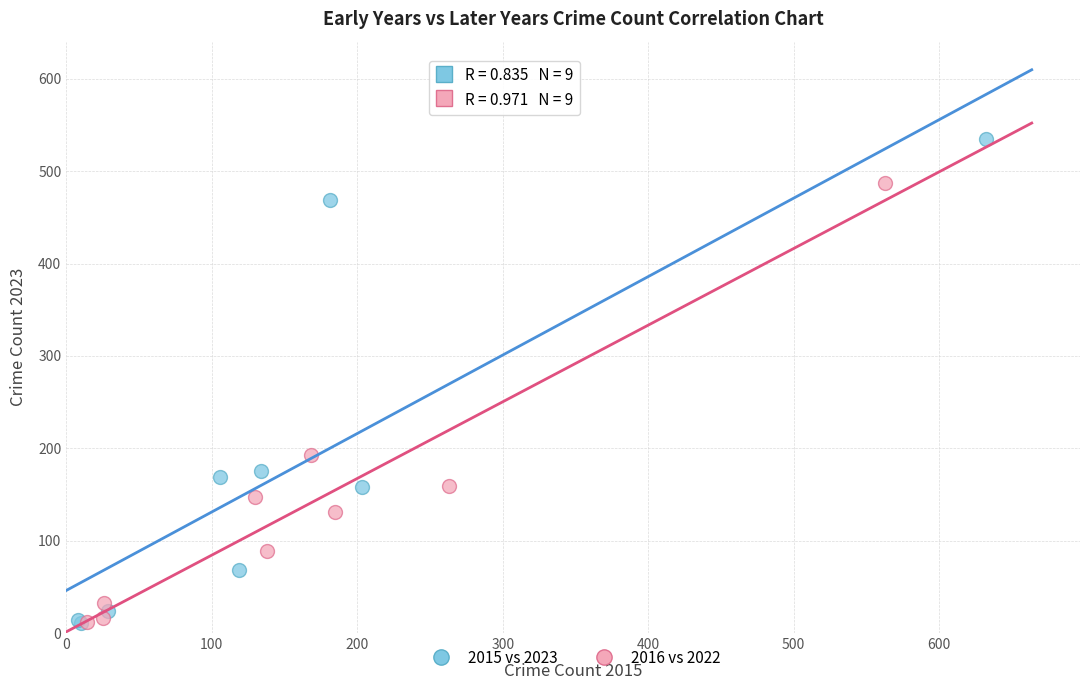

Which series contains the highest Y value?

2015 vs 2023